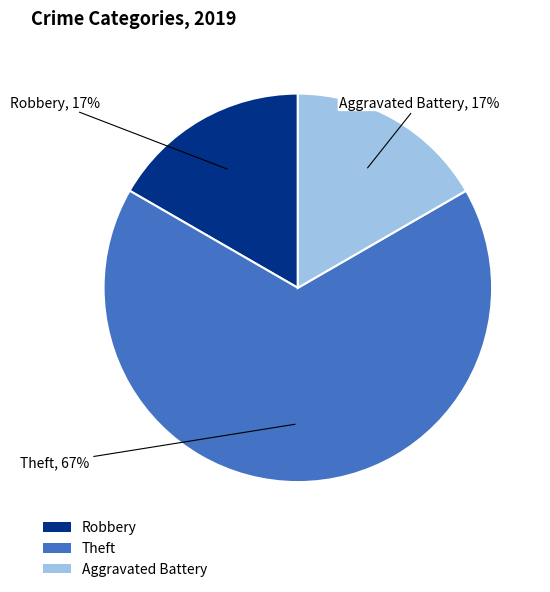

True or false: Robbery accounts for 17% of the total.

True